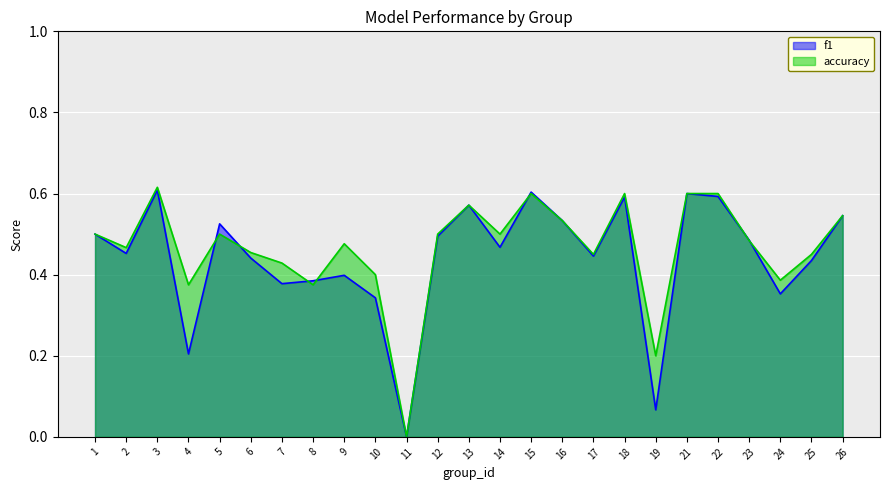

In f1, how many points are higher than both neighbors (excluding endpoints)?

7